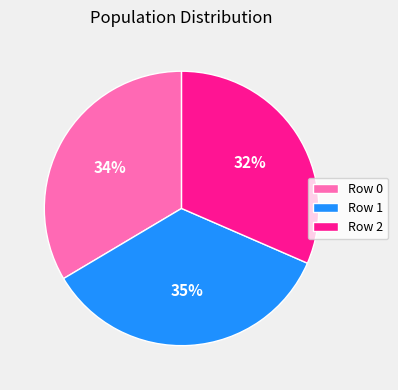

True or false: Row 0 accounts for 34% of the total.

True